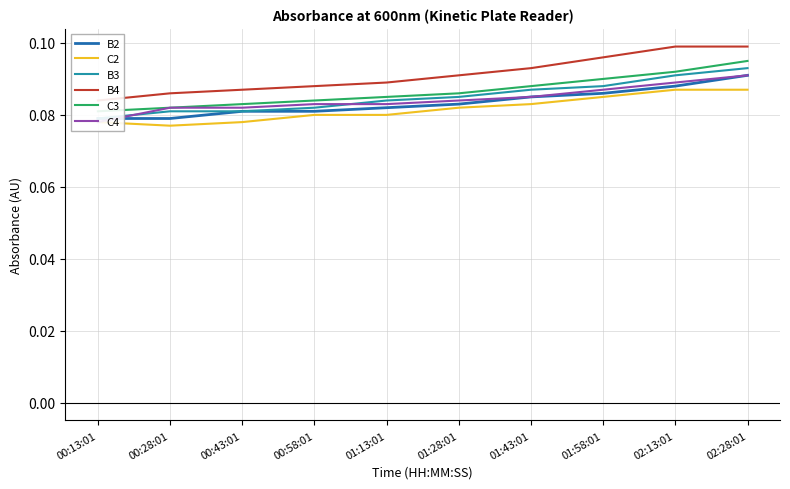

Reading left to right, transcribe all the data shown in this chart.

B2: 0.1	0.1	0.1	0.1	0.1	0.1	0.1	0.1	0.1	0.1
C2: 0.1	0.1	0.1	0.1	0.1	0.1	0.1	0.1	0.1	0.1
B3: 0.1	0.1	0.1	0.1	0.1	0.1	0.1	0.1	0.1	0.1
B4: 0.1	0.1	0.1	0.1	0.1	0.1	0.1	0.1	0.1	0.1
C3: 0.1	0.1	0.1	0.1	0.1	0.1	0.1	0.1	0.1	0.1
C4: 0.1	0.1	0.1	0.1	0.1	0.1	0.1	0.1	0.1	0.1